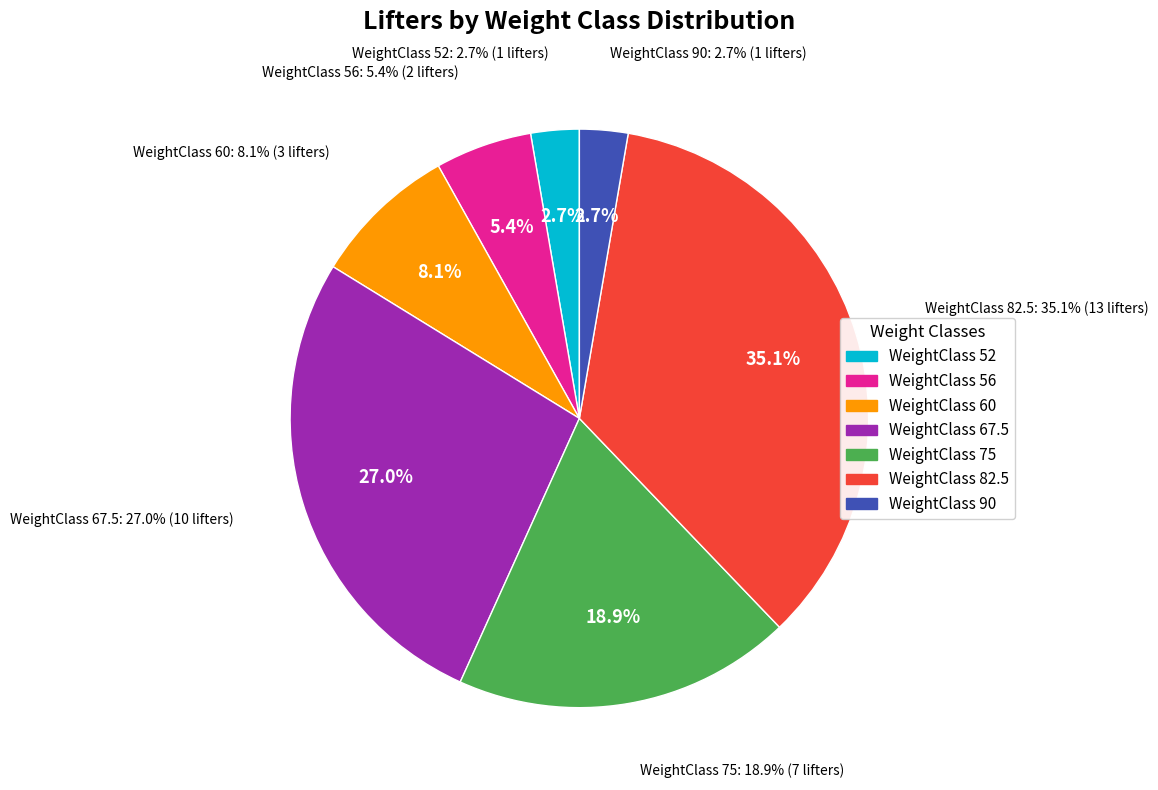

What is the total percentage of 90 and 60?

10.8%